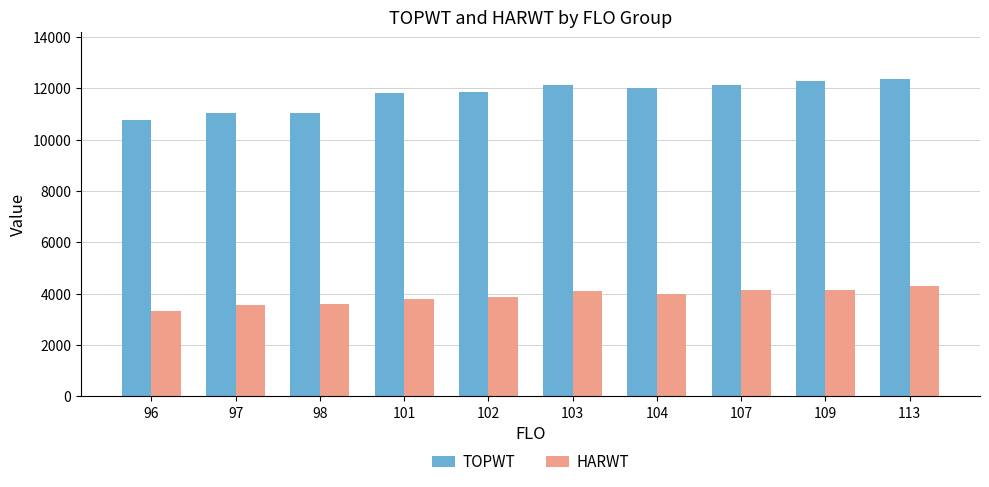

Is it true that HARWT equals 1261 at 103?

False